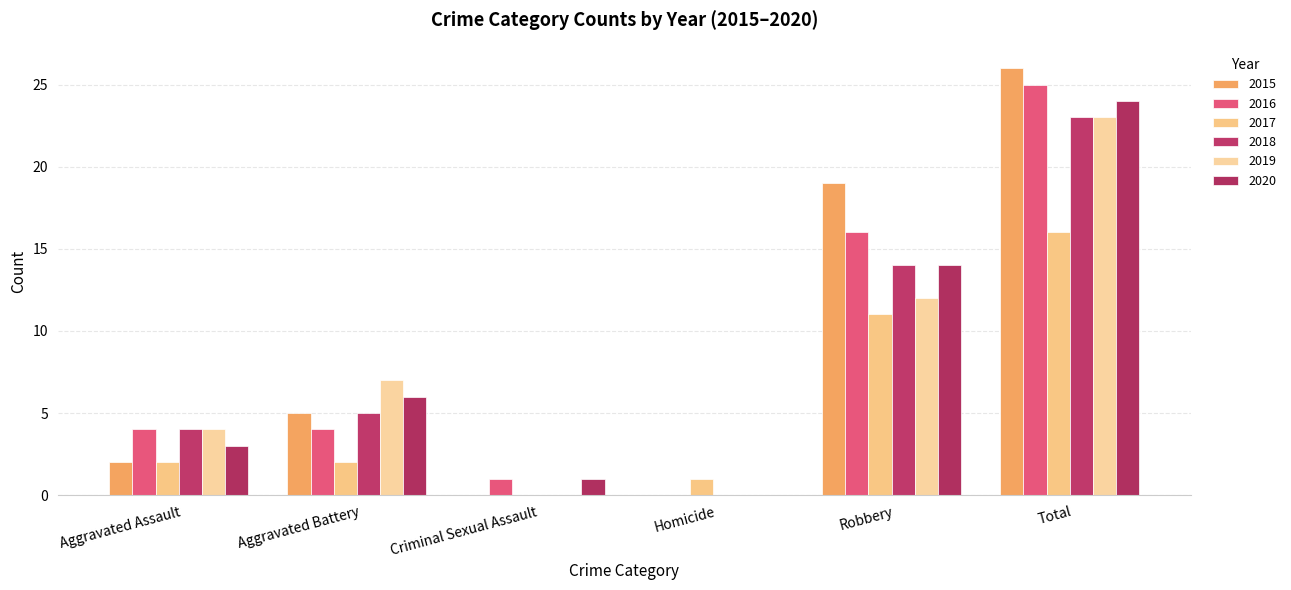

What is the average value of the 2020 series?

8